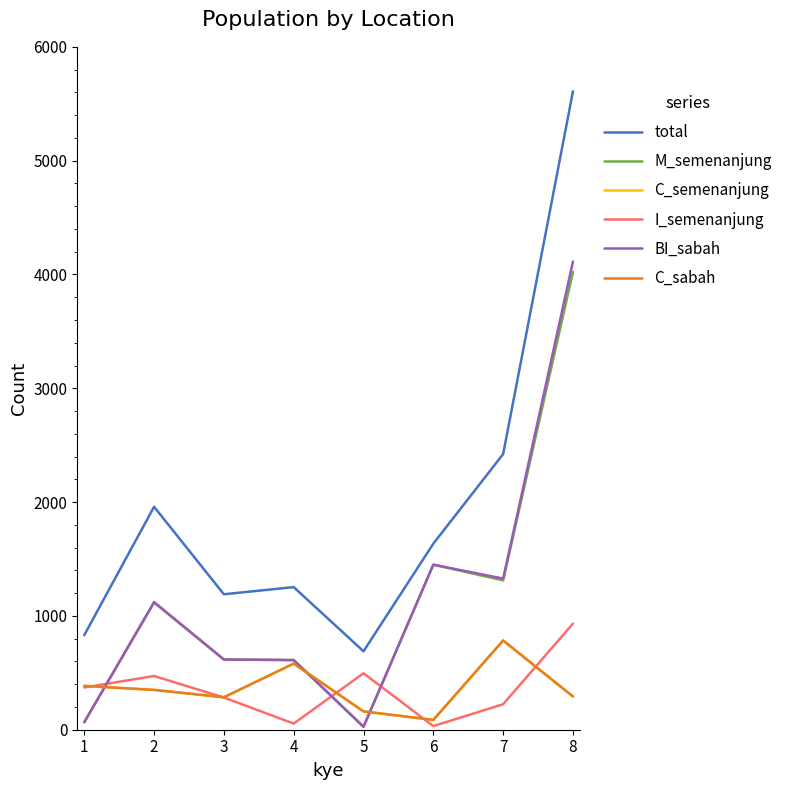

Which series has the largest total across all categories?

total